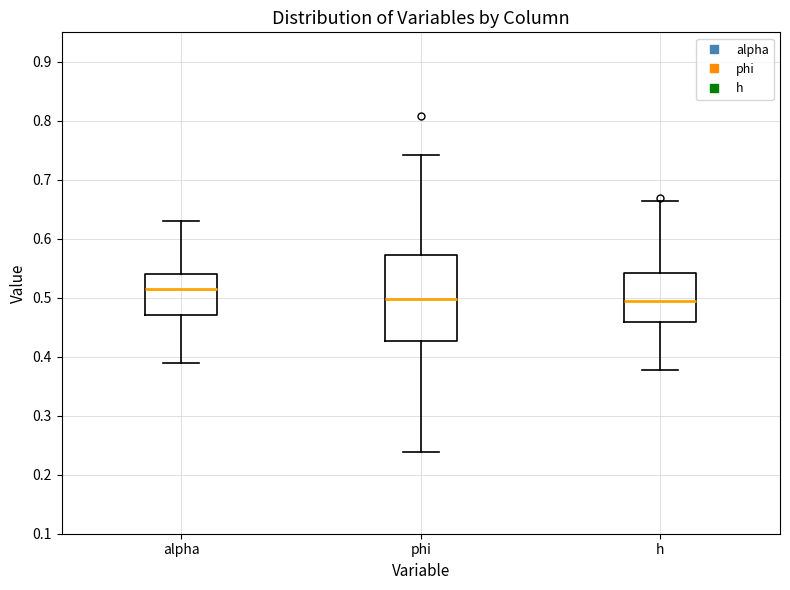

Reading left to right, transcribe this box plot: for each box, give where its median line is, the range the box spans, and where its two whiskers end, as read against the y-axis. The values are not printed on the chart, so give them approximately, as read against the axis.

alpha: median 0.52, box 0.47 to 0.54, whiskers 0.39 to 0.63
phi: median 0.50, box 0.43 to 0.57, whiskers 0.24 to 0.74
h: median 0.49, box 0.46 to 0.54, whiskers 0.38 to 0.66